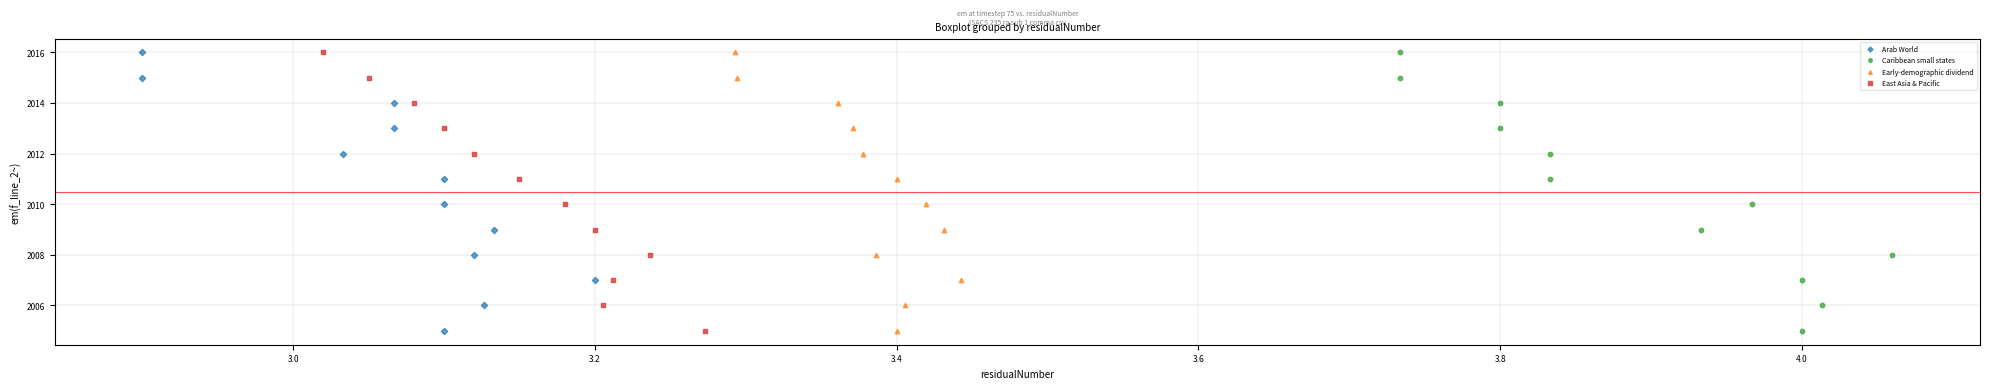

What are all the series names shown in the legend?

Arab World, Caribbean small states, Early-demographic dividend, East Asia & Pacific